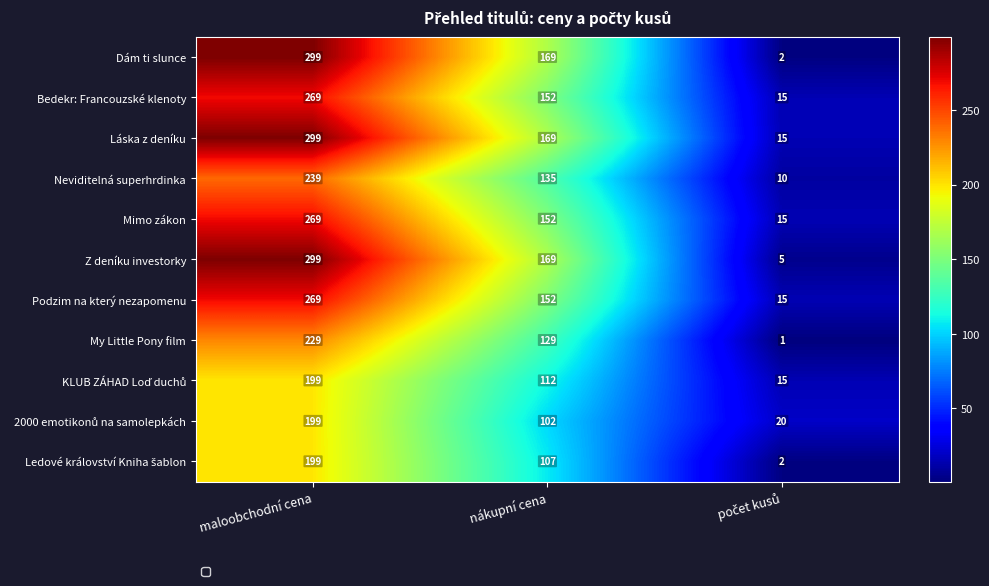

How many My Little Pony film values are between 1 and 229?

3